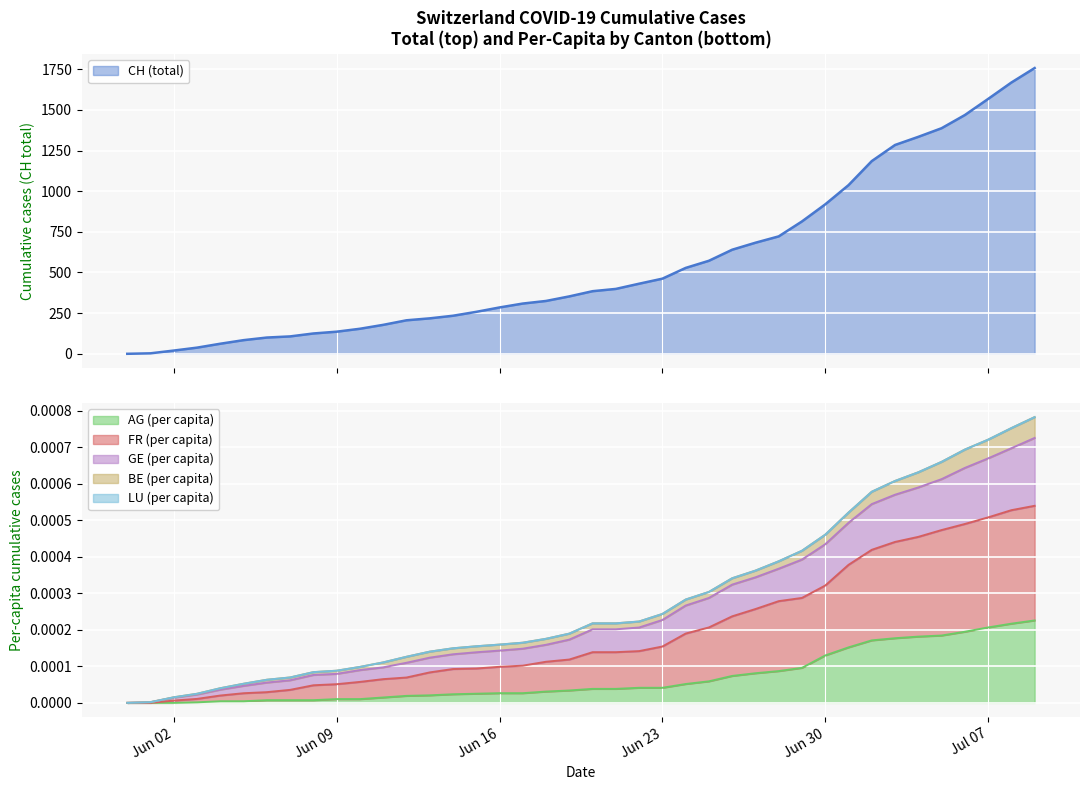

What is the maximum value for CH (total)?

1757